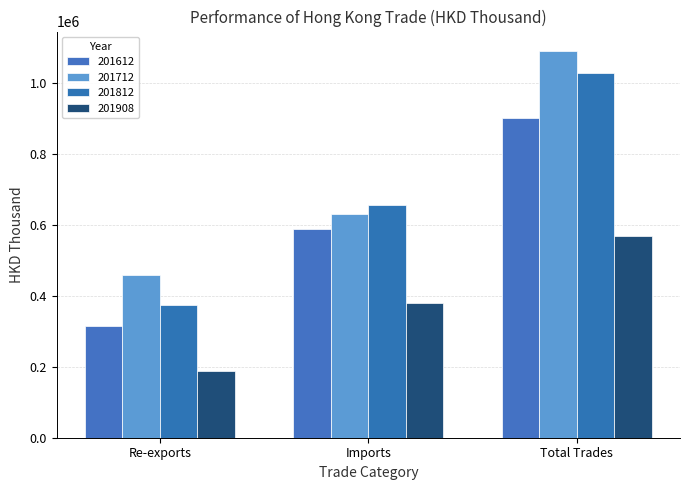

What is the label of the 1st bar from the right?

Total Trades